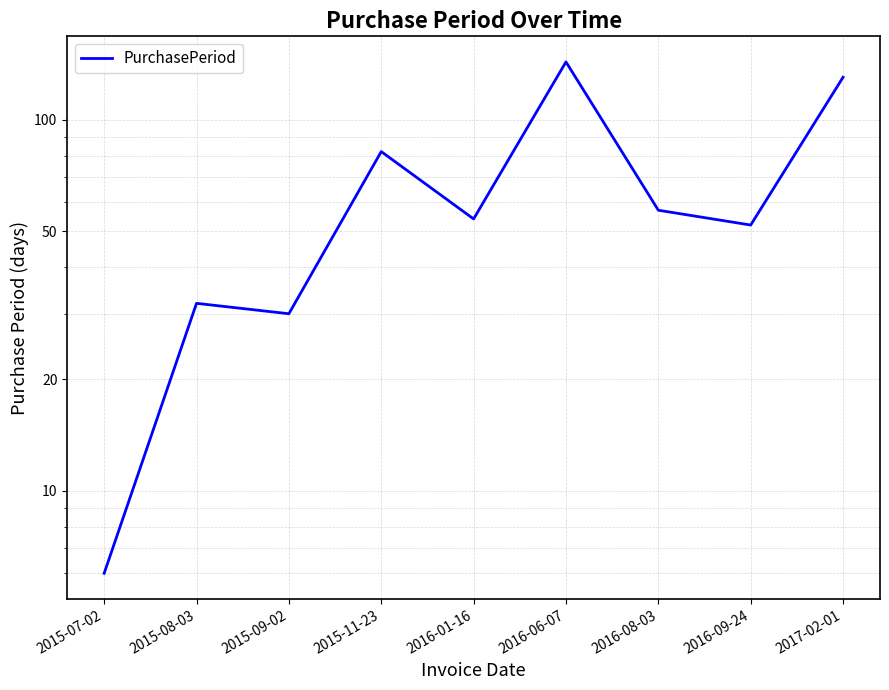

Reading right to left, transcribe all the data shown in this chart.

130	52	57	143	54	82	30	32	6